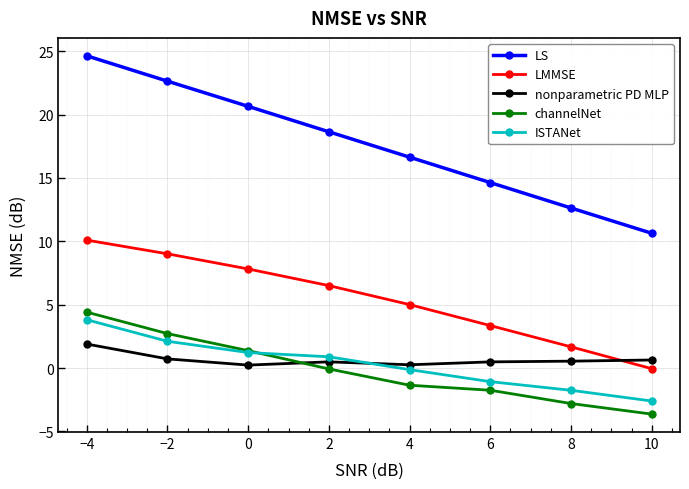

True or false: ISTANet and LMMSE cross at least once.

False